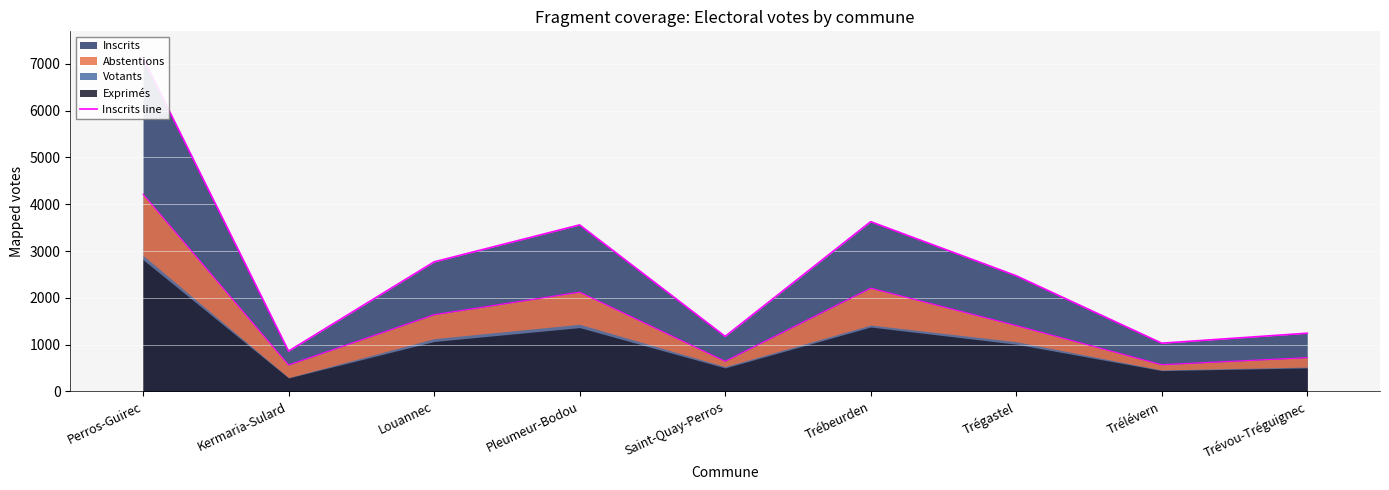

How many lines are shown in the chart?

1